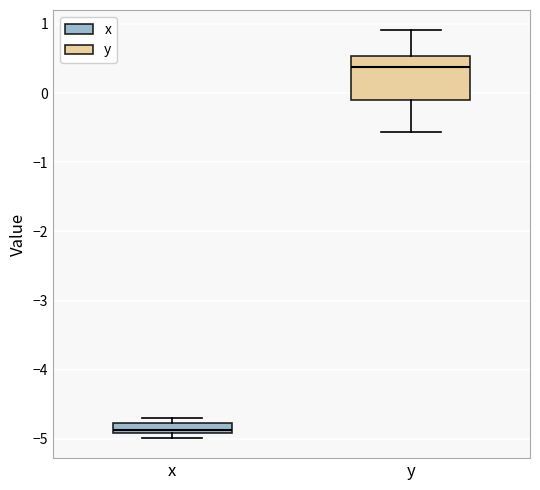

Which box is the tallest, from its lower edge to its upper edge?

y